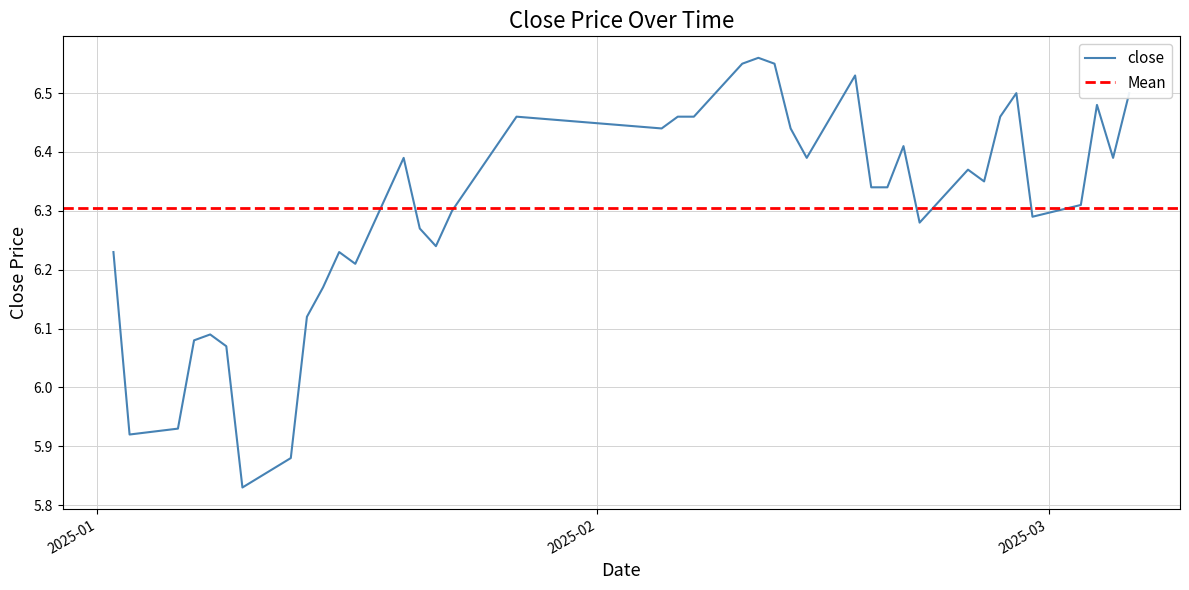

The value at 9 is 8.2. True or false?

False